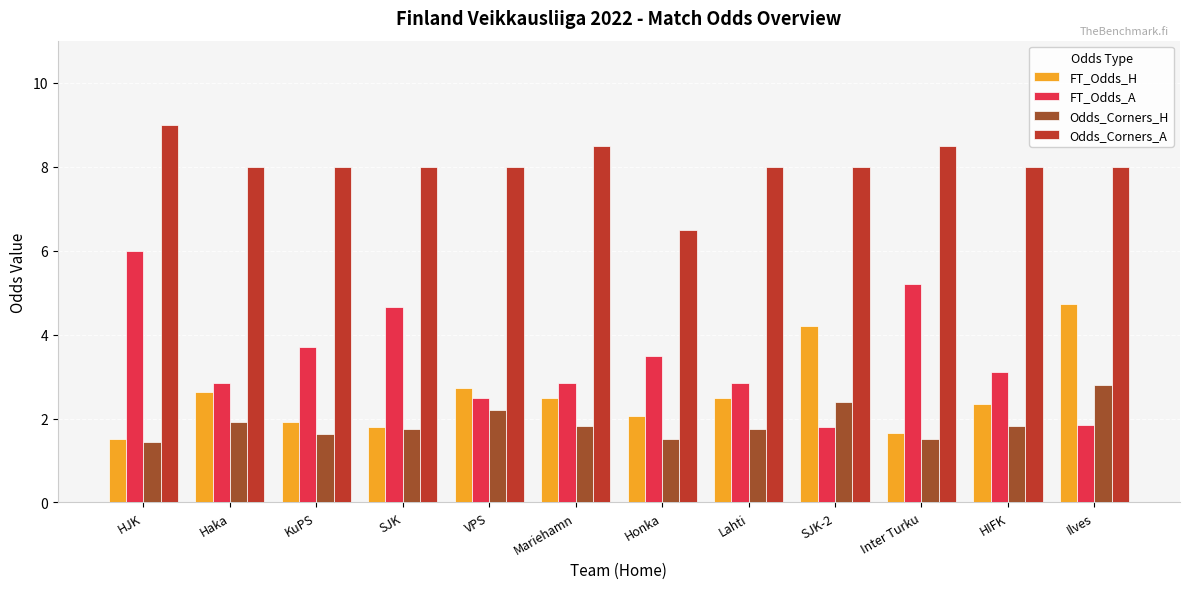

What is the label of the 12th bar from the left?

Ilves